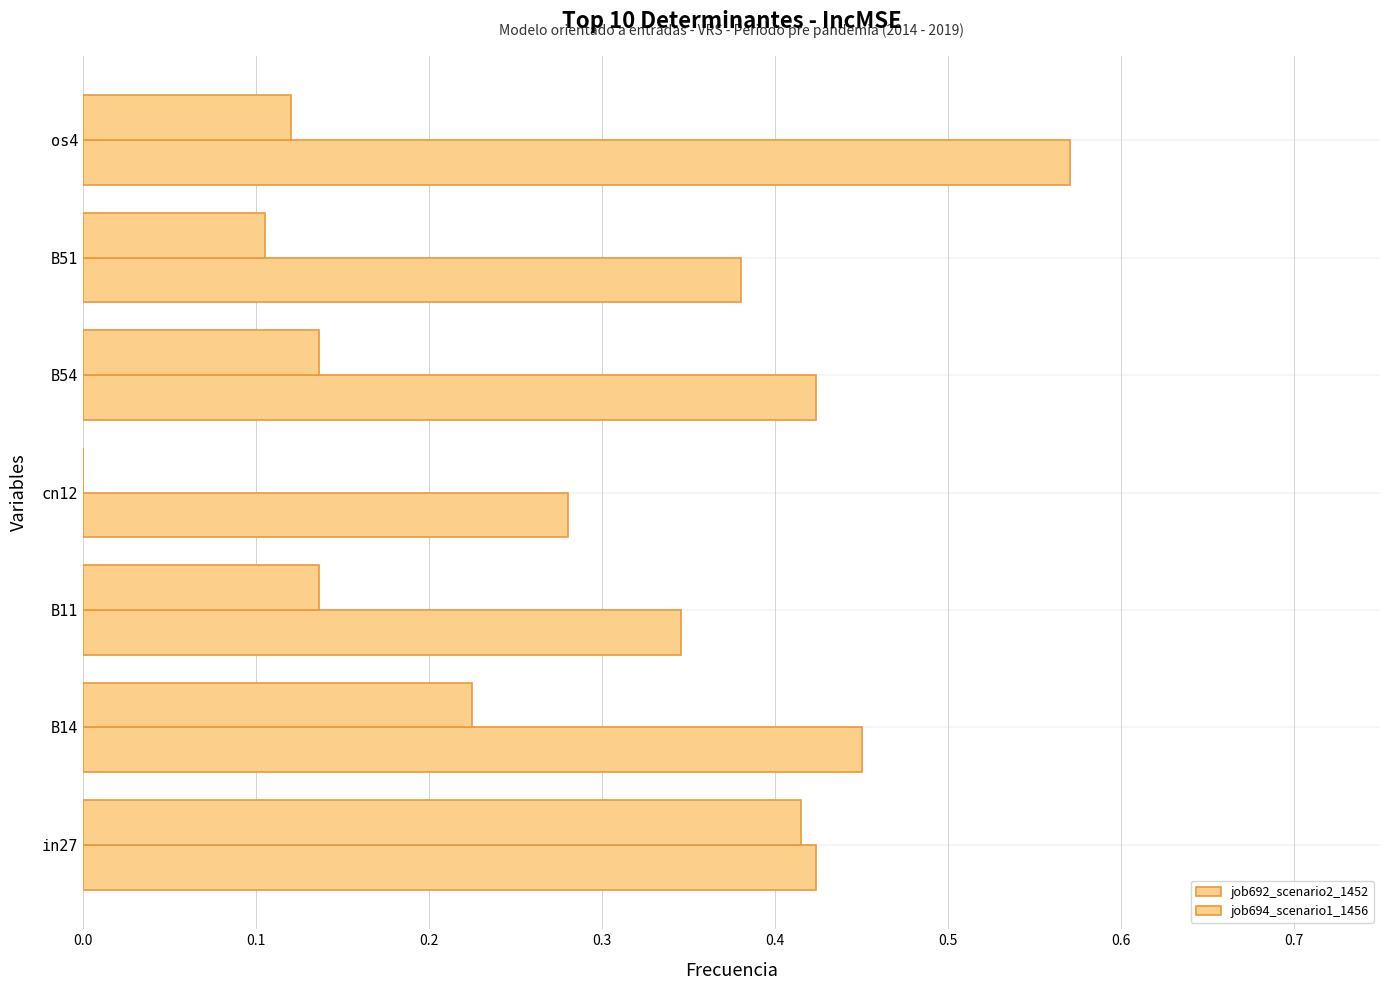

How many series are shown in this chart?

2